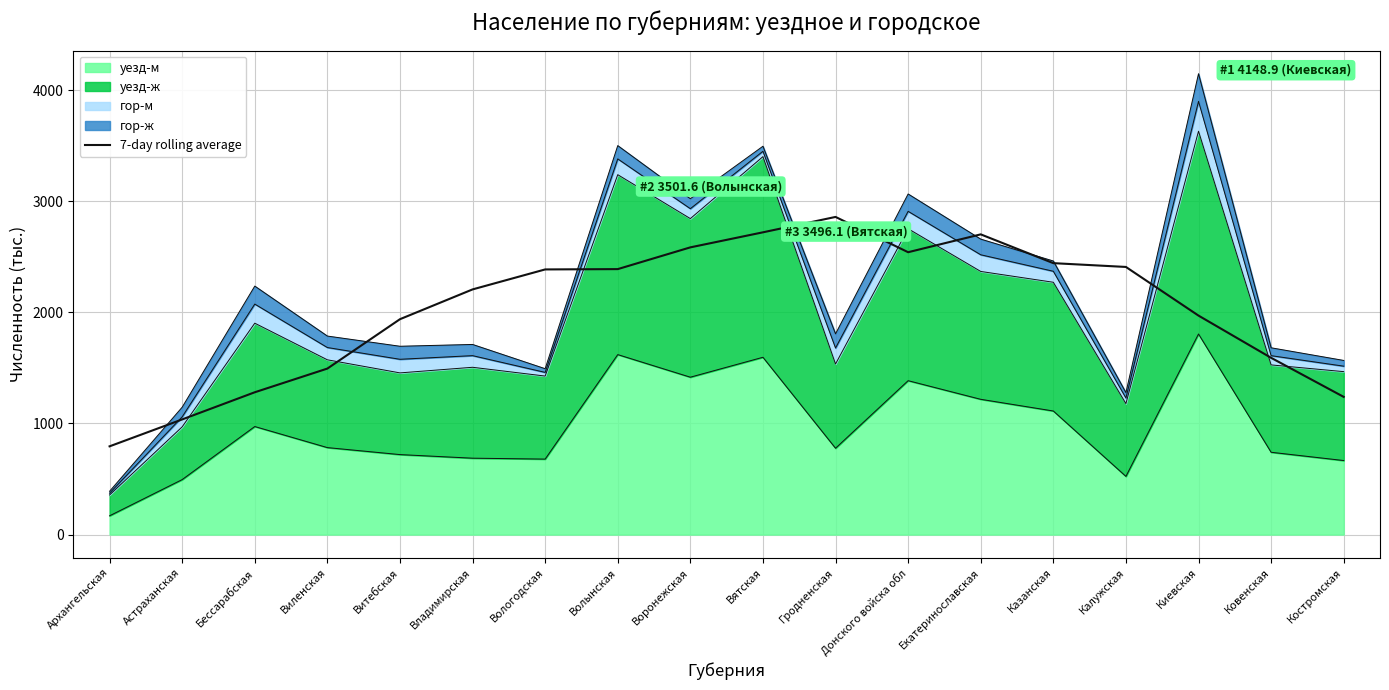

Which has a higher value, Донского войска обл or Воронежская?

Воронежская